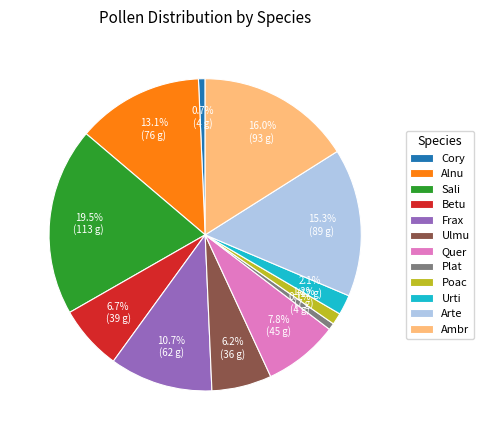

Count the number of slices in the pie.

12